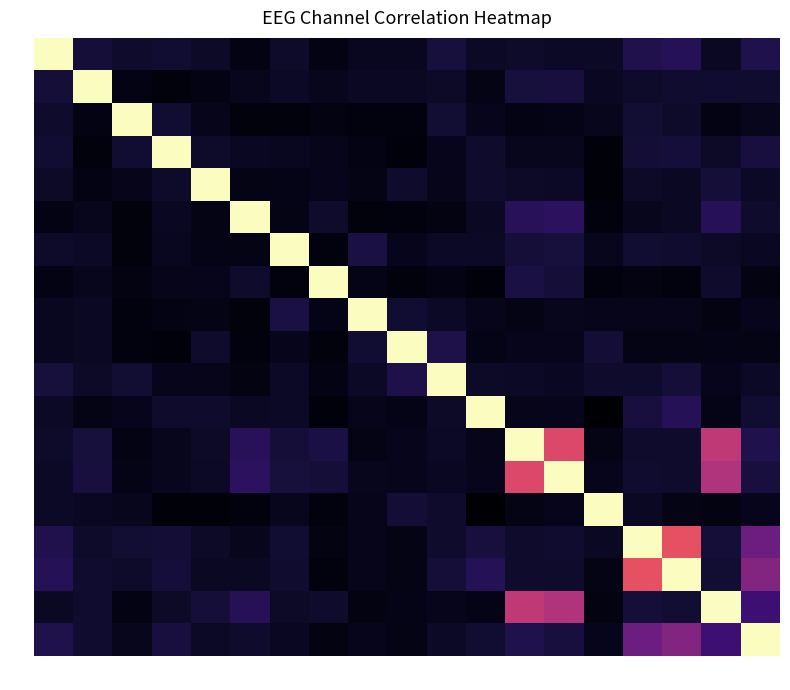

What is the total value across all series at F8?

2.3